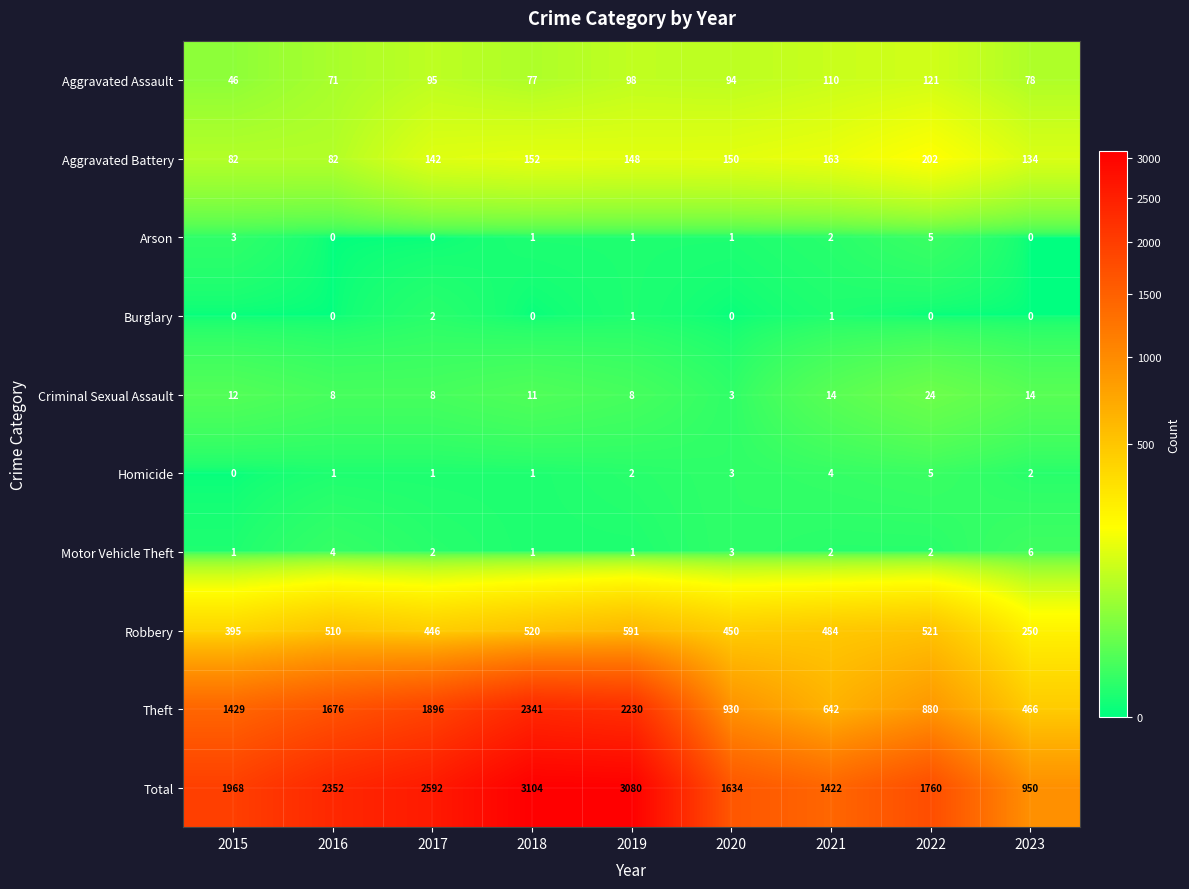

True or false: Motor Vehicle Theft has a value of 2 at 2015.

False